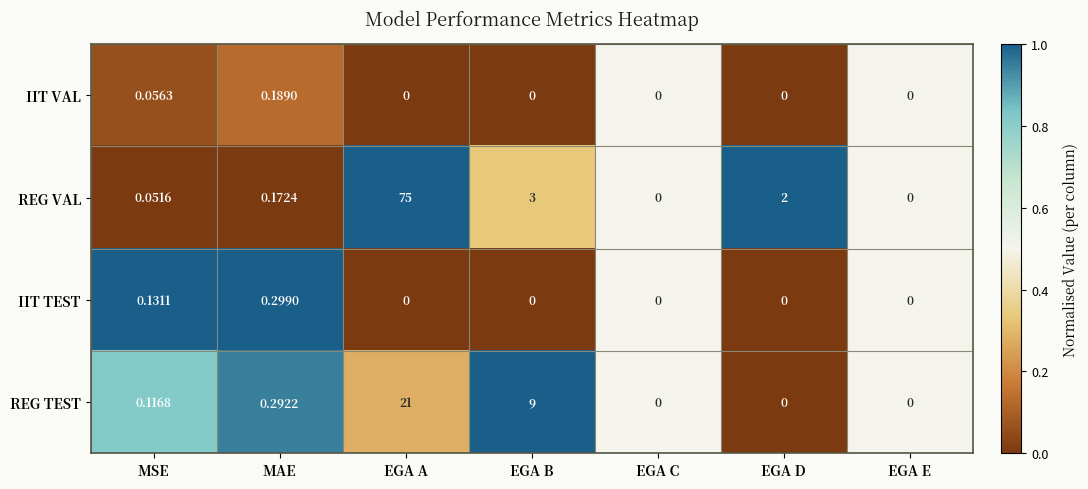

How many positive values does the REG VAL series have?

5